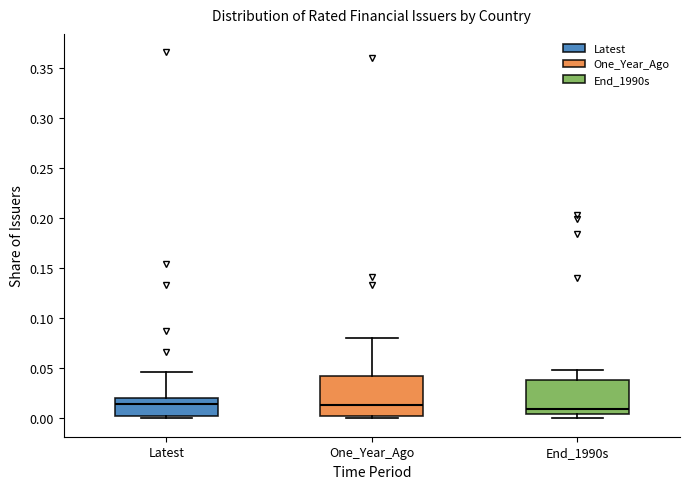

Where does the upper whisker of the box for Latest end on the y-axis? The values are not printed on the chart, so give them approximately, as read against the axis.

0.045